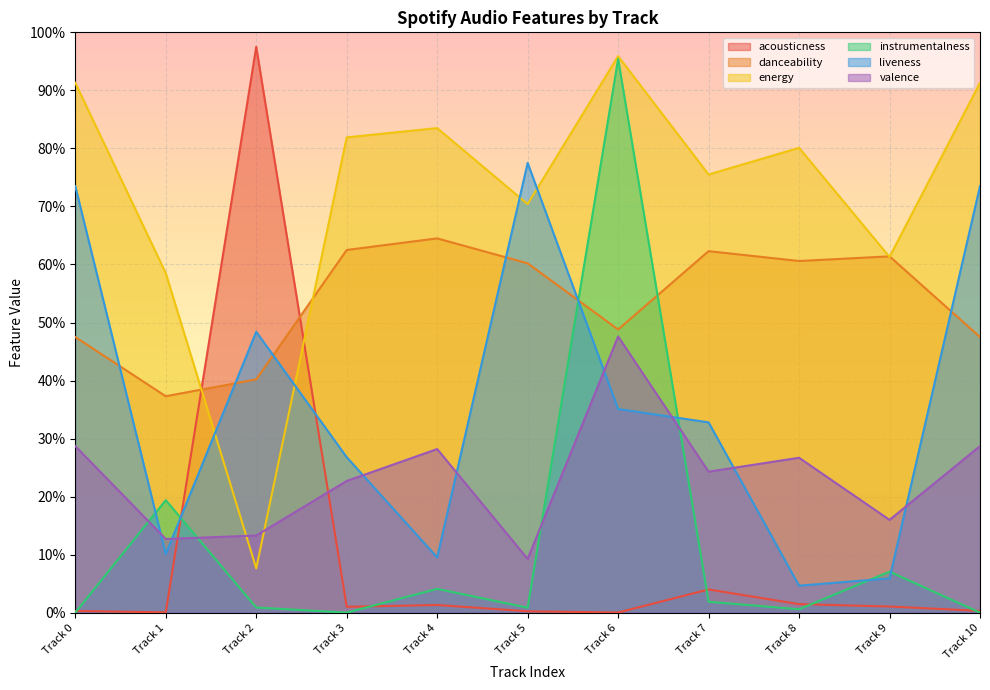

How many times do instrumentalness and liveness cross each other?

6